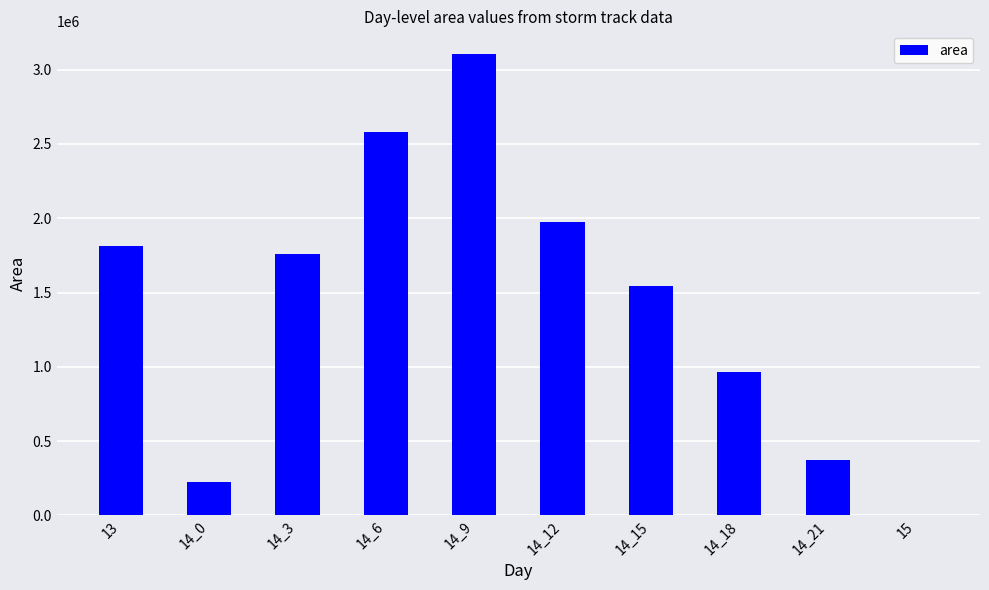

Count the number of categories in the chart.

10